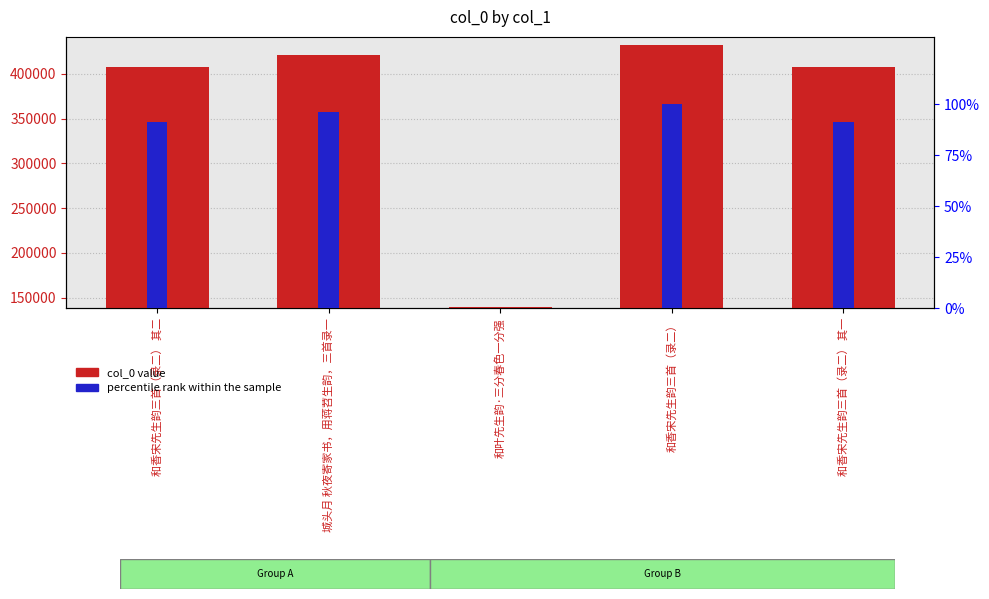

How many distinct data groups are displayed?

2